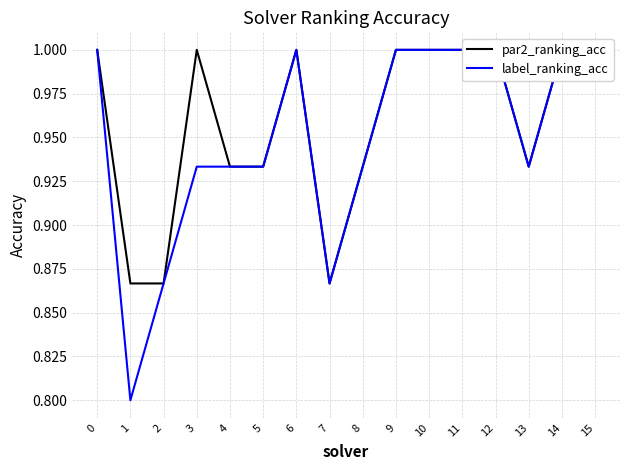

Reading left to right, list all the values displayed in this chart.

par2_ranking_acc: 0=1.0	1=0.9	2=0.9	3=1.0	4=0.9	5=0.9	6=1.0	7=0.9	8=0.9	9=1.0	10=1.0	11=1.0	12=1.0	13=0.9	14=1.0	15=1.0
label_ranking_acc: 0=1.0	1=0.8	2=0.9	3=0.9	4=0.9	5=0.9	6=1.0	7=0.9	8=0.9	9=1.0	10=1.0	11=1.0	12=1.0	13=0.9	14=1.0	15=1.0